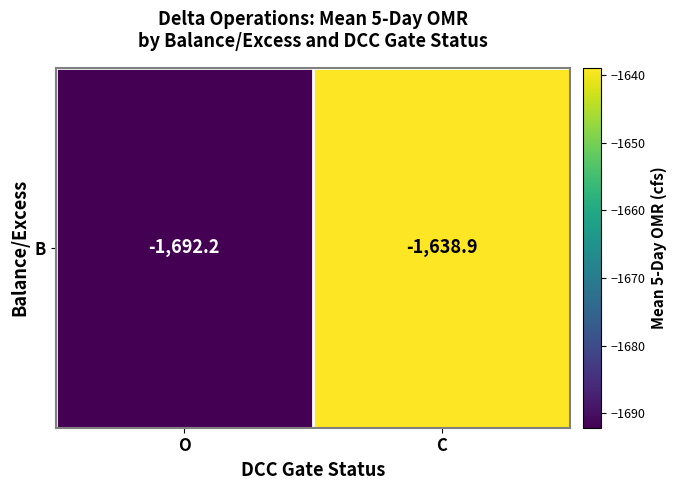

The chart shows a value of -519.3 at C. True or false?

False